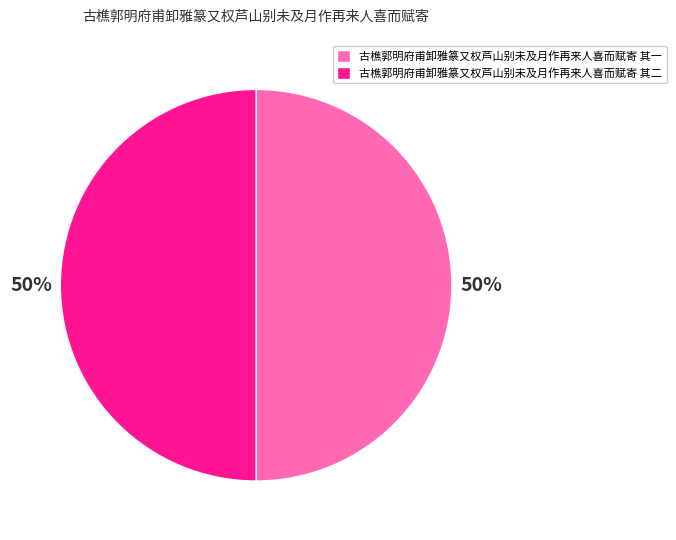

What percentage is the 古樵郭明府甫卸雅篆又权芦山别未及月作再来人喜而赋寄 其一 slice, to the nearest percent?

50%